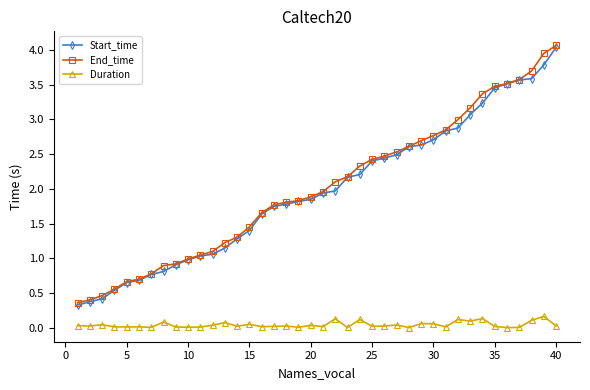

What is the highest value of the Start_time series?

4.0